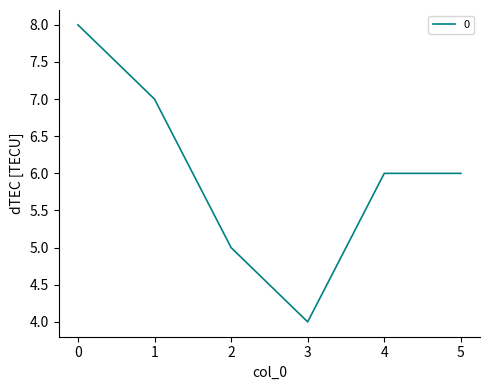

How many values are between 5 and 7?

4